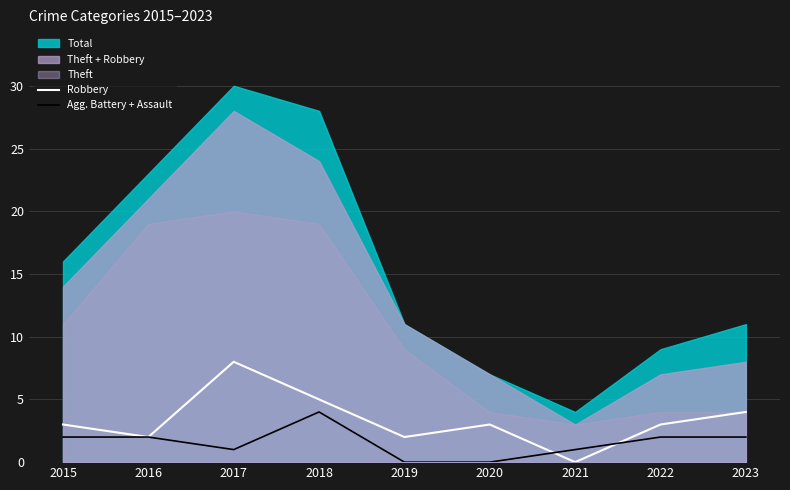

Rank the categories by Robbery value from lowest to highest.

2021, 2016, 2019, 2015, 2020, 2022, 2023, 2018, 2017